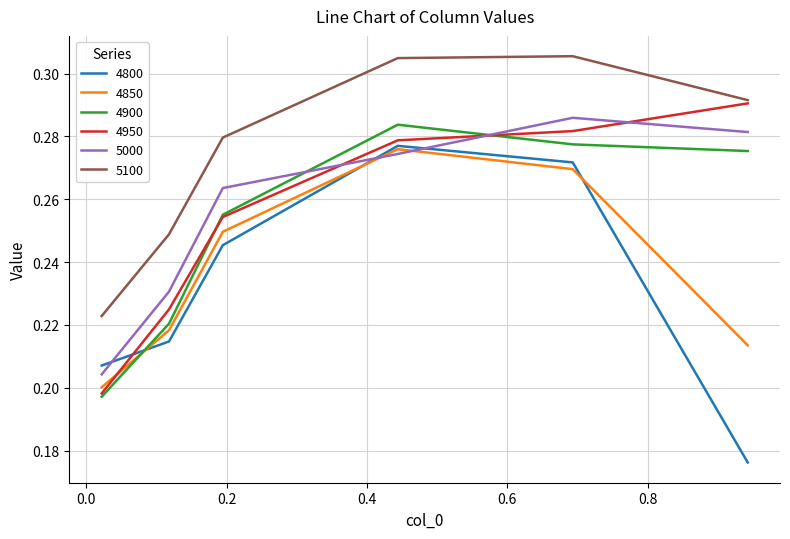

True or false: 5000 and 5100 cross at least once.

False